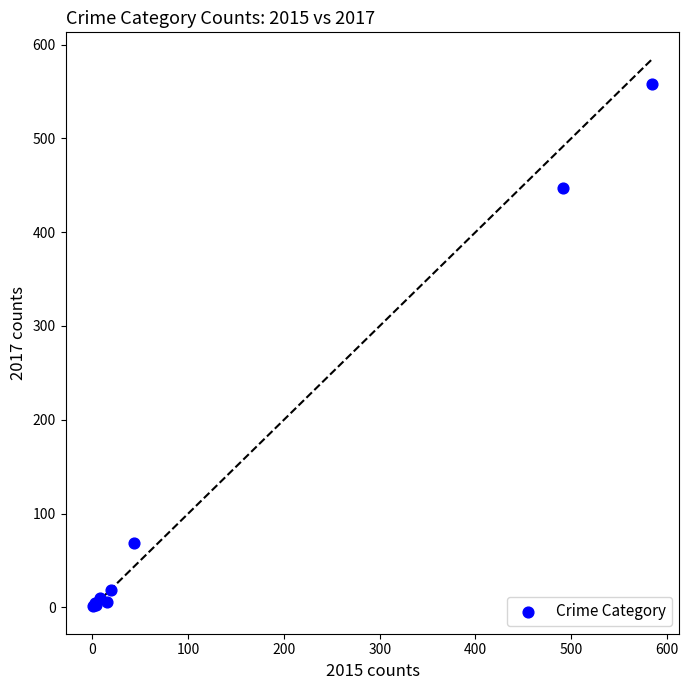

What Y value in the scatter plot is closest to 279?

447